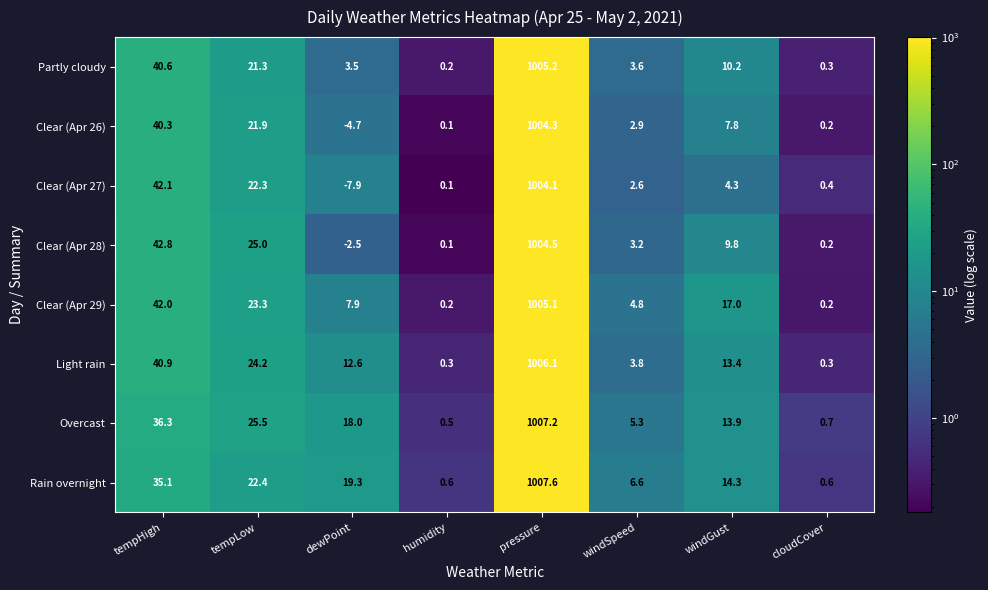

Is it true that Clear (Apr 28) equals 1004.5 at pressure?

True